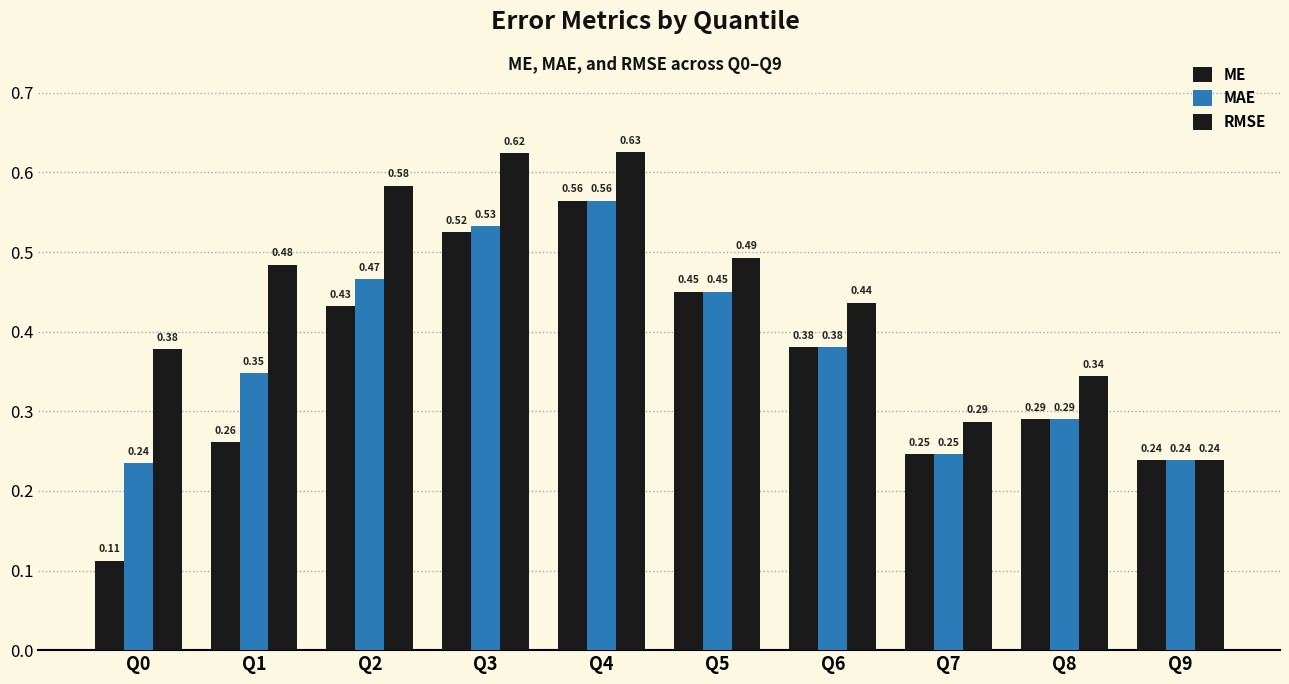

How many data points does each series have?

10